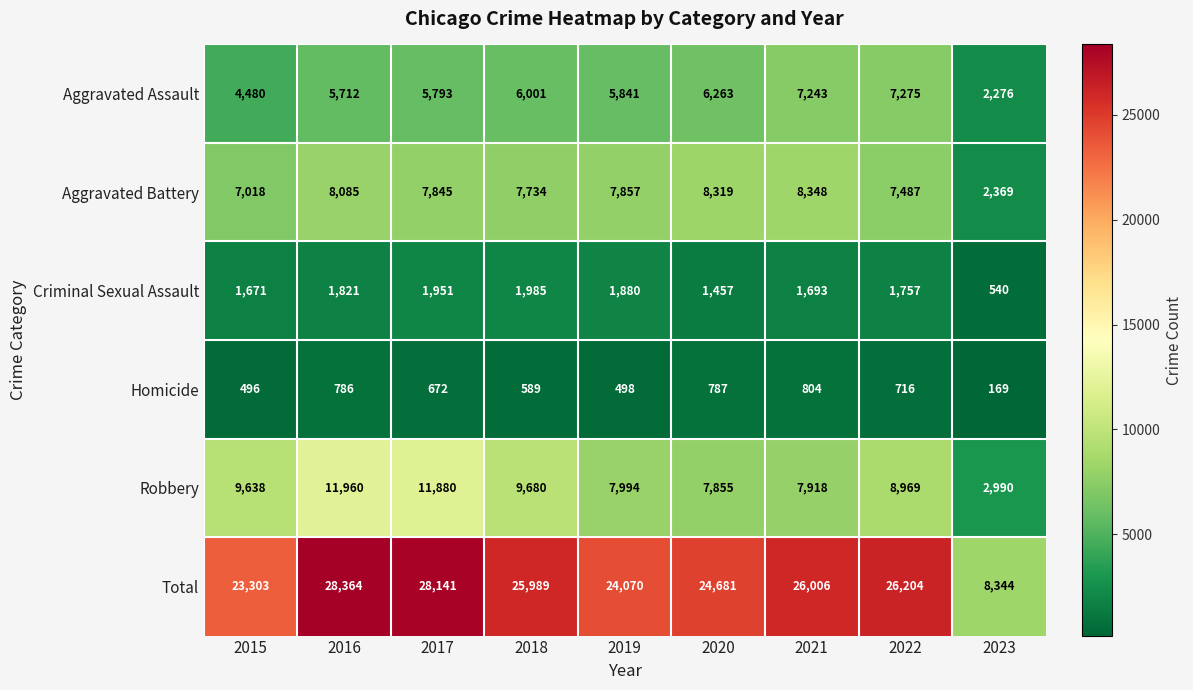

How many categories are shown in the chart?

9